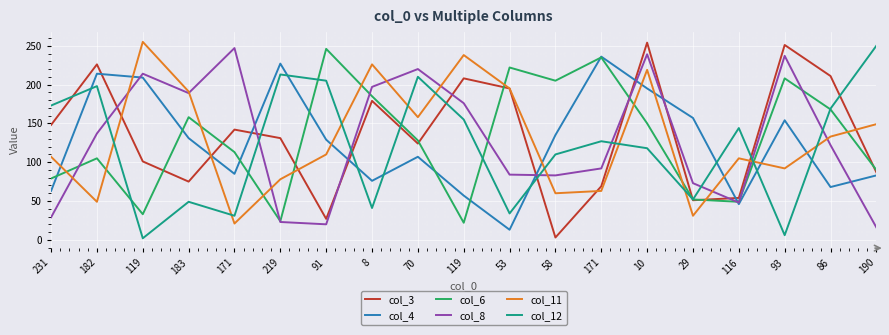

Reading right to left, what are all the values shown in this chart?

col_3: 190=87	86=211	93=251	116=54	29=51	10=254	171=69	58=3	53=195	119=208	70=124	8=179	91=27	219=131	171=142	183=75	119=101	182=226	231=148
col_4: 190=83	86=68	93=154	116=46	29=157	10=195	171=236	58=135	53=13	119=57	70=107	8=76	91=129	219=227	171=85	183=131	119=209	182=214	231=63
col_6: 190=90	86=168	93=208	116=49	29=52	10=150	171=235	58=205	53=222	119=22	70=128	8=185	91=246	219=24	171=113	183=158	119=33	182=105	231=79
col_8: 190=16	86=122	93=237	116=48	29=73	10=239	171=92	58=83	53=84	119=176	70=220	8=197	91=20	219=23	171=247	183=189	119=214	182=137	231=29
col_11: 190=149	86=133	93=92	116=105	29=31	10=219	171=63	58=60	53=195	119=238	70=158	8=226	91=110	219=78	171=21	183=191	119=255	182=49	231=107
col_12: 190=250	86=169	93=6	116=144	29=52	10=118	171=127	58=110	53=34	119=155	70=210	8=41	91=205	219=213	171=31	183=49	119=2	182=198	231=173